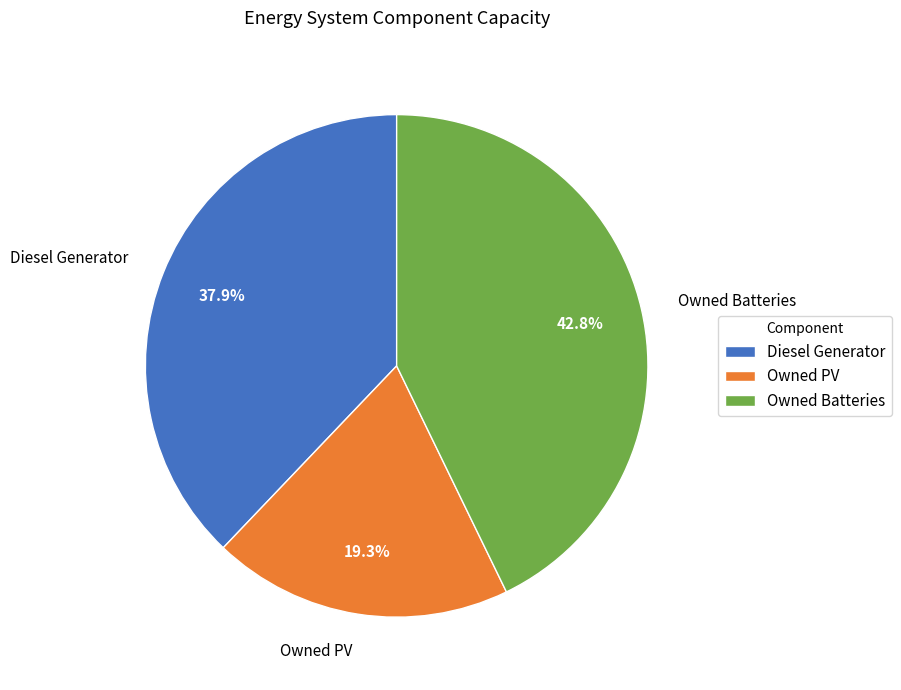

Approximately how many times larger is the value at Owned PV compared to Owned Batteries?

0.5